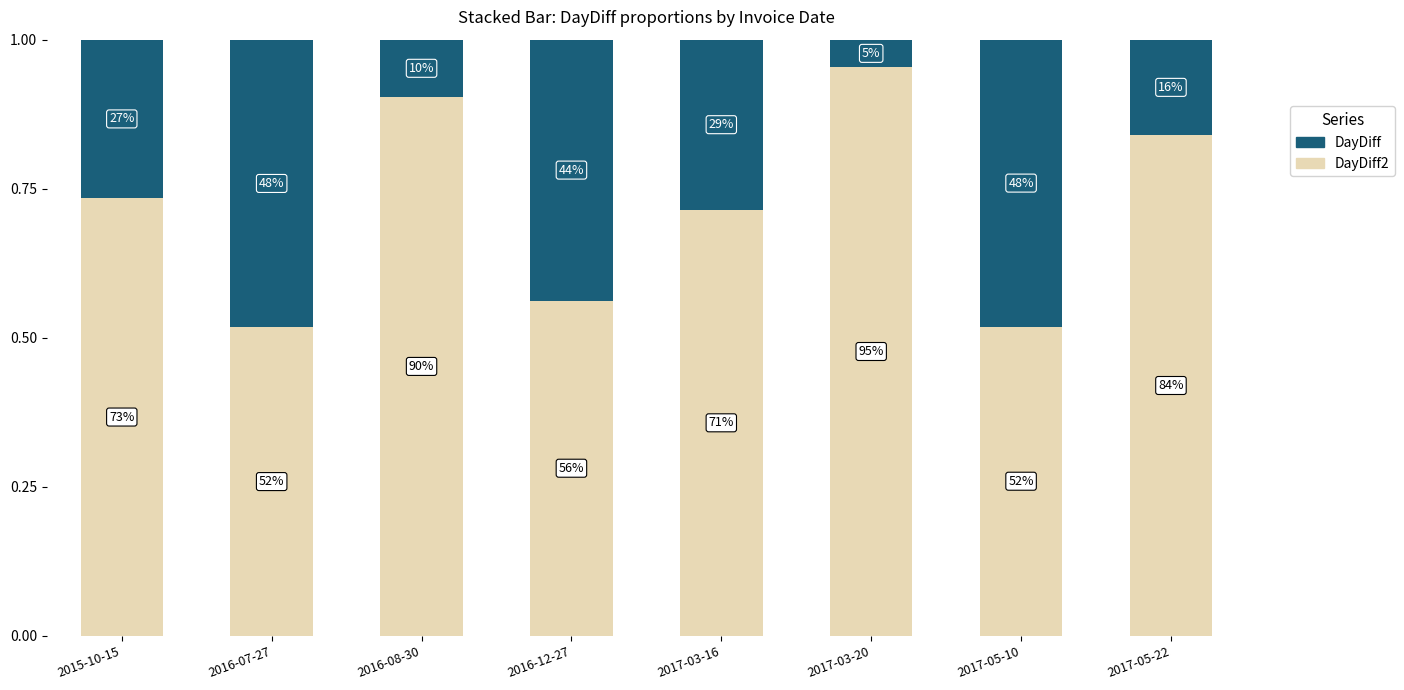

Which has a higher value, 2017-05-22 or 2015-10-15?

2017-05-22